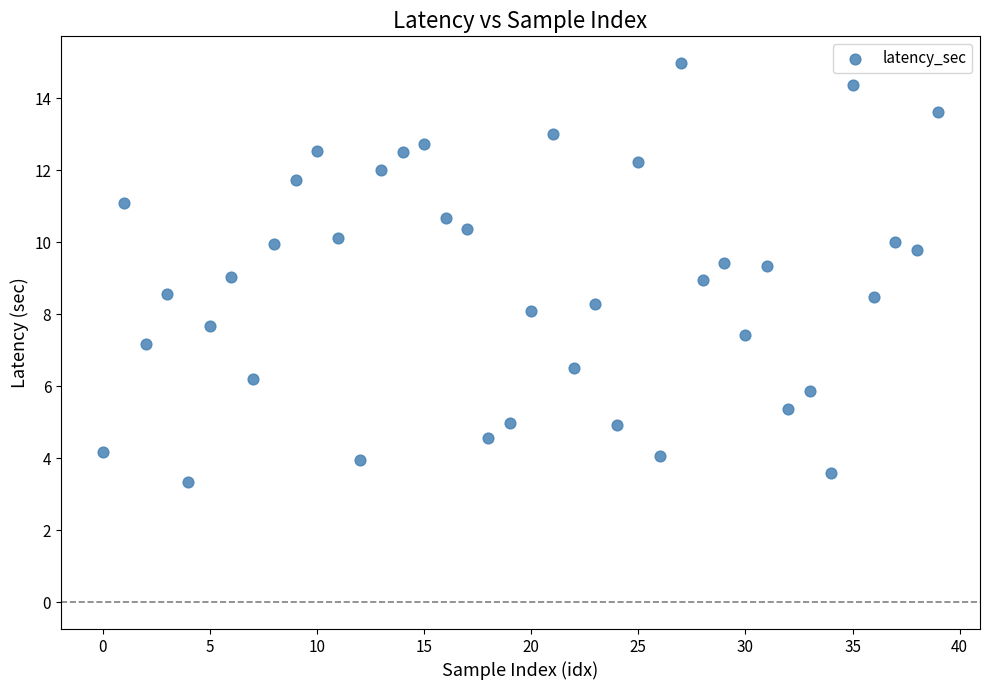

What is the range of Y values (max minus min)?

11.6